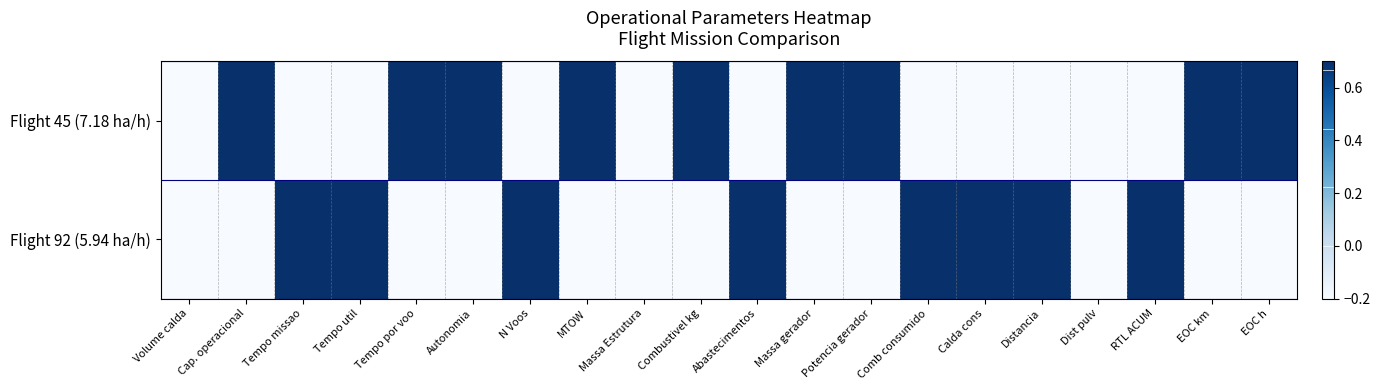

Which series changed the most between Autonomia and Comb consumido?

Flight 92 (5.94 ha/h)